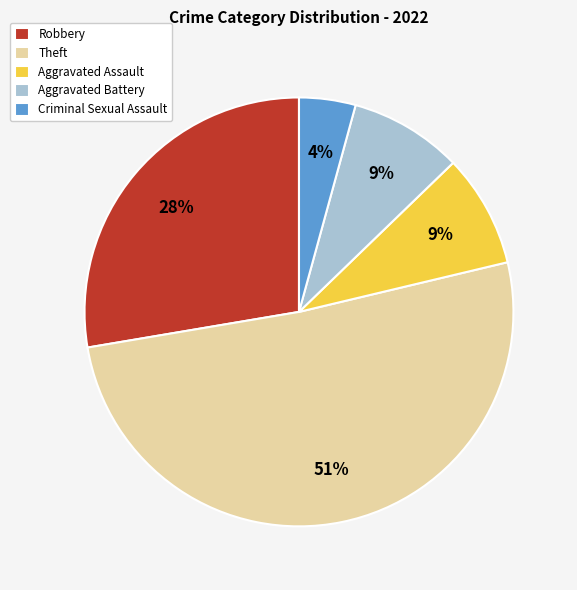

How many slices are in this pie chart?

5